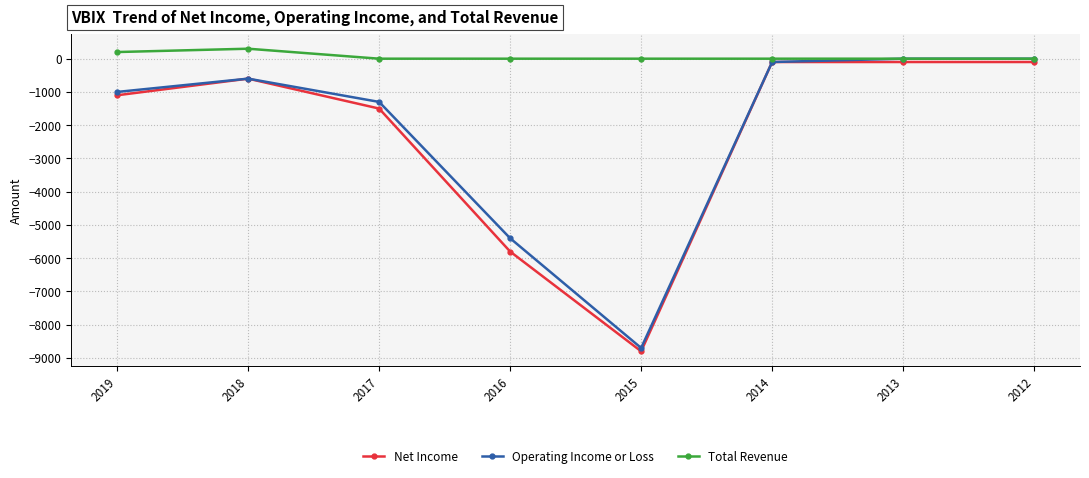

True or false: Net Income has a value of -2201 at 2017.

False